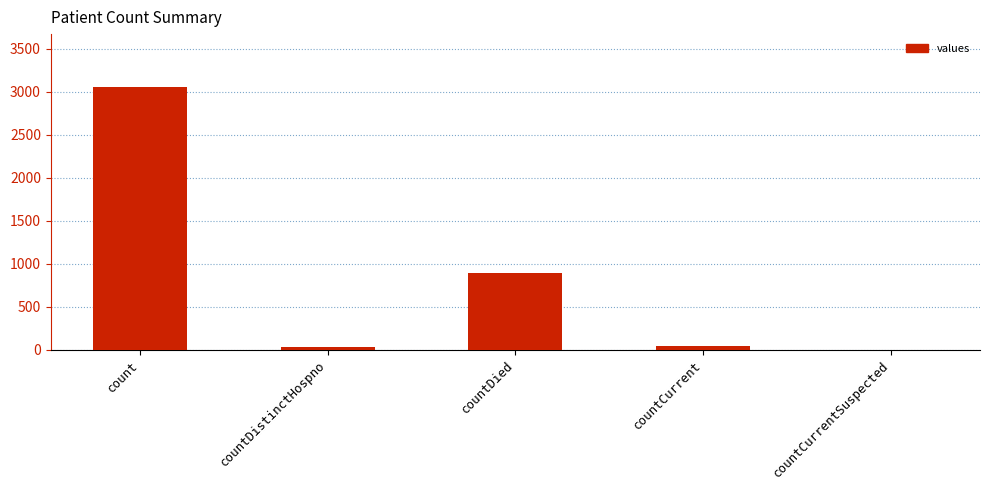

The value at countDied is 467. True or false?

False